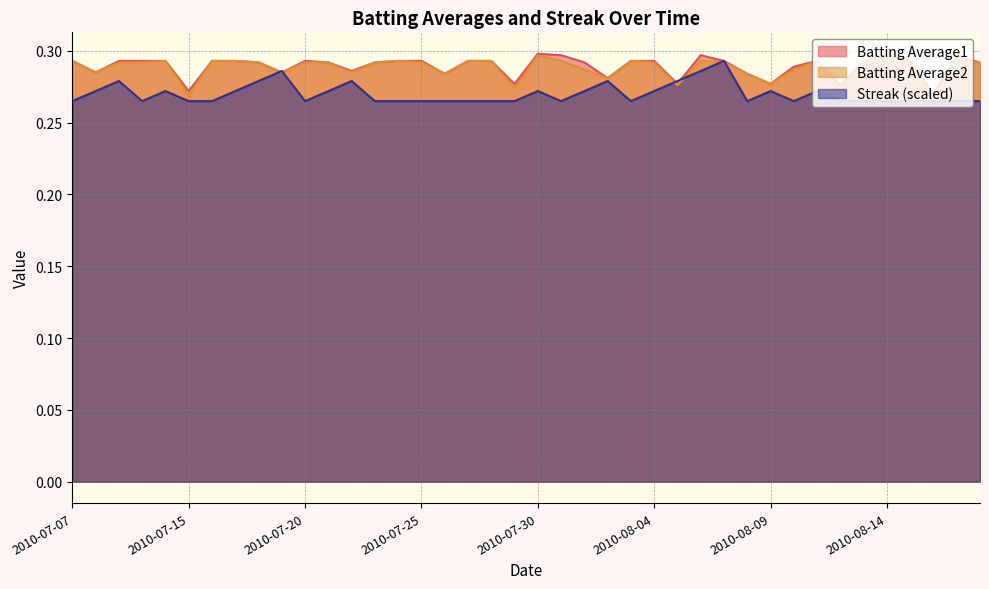

After their last crossing, which series has the higher values: Streak or Batting Average2?

Batting Average2